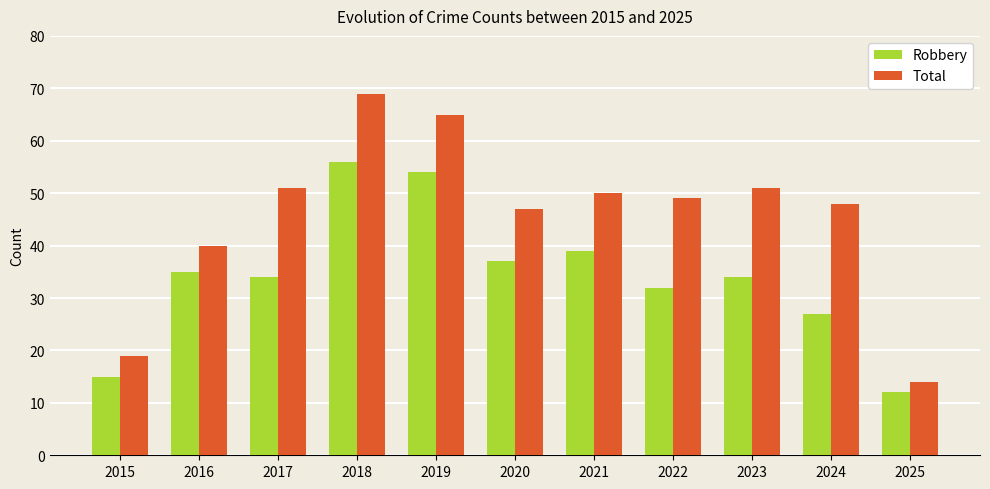

Is it true that Total equals 48 at 2024?

True